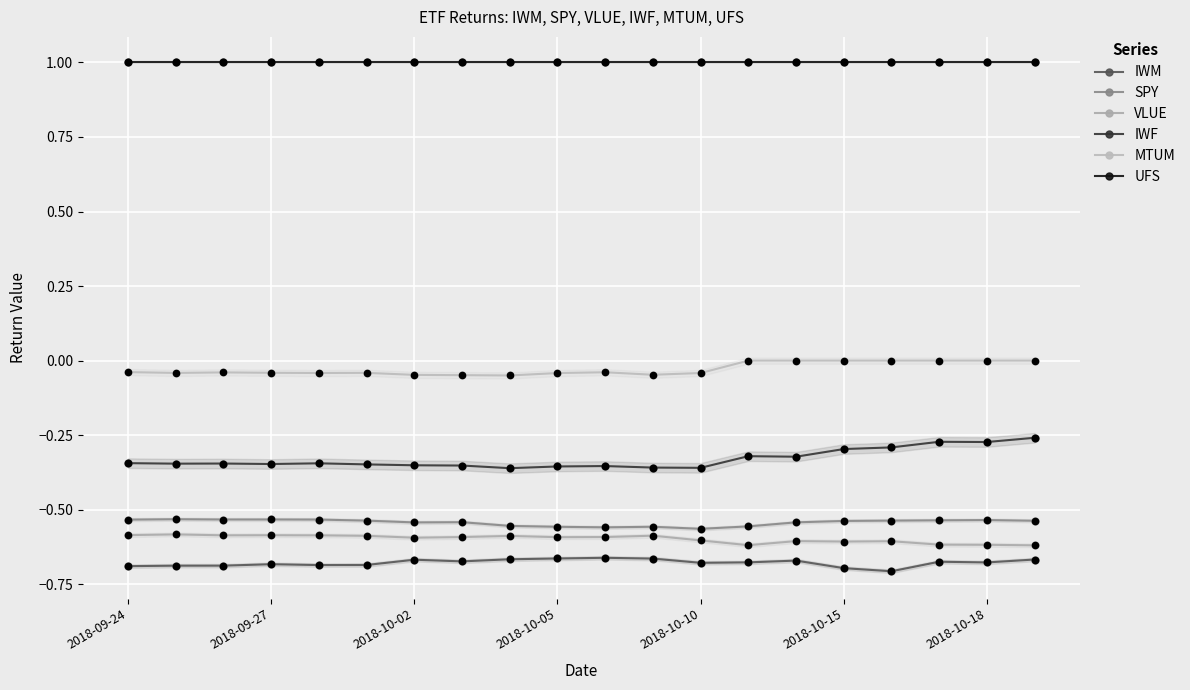

At which category is the sum across all series the highest?

19